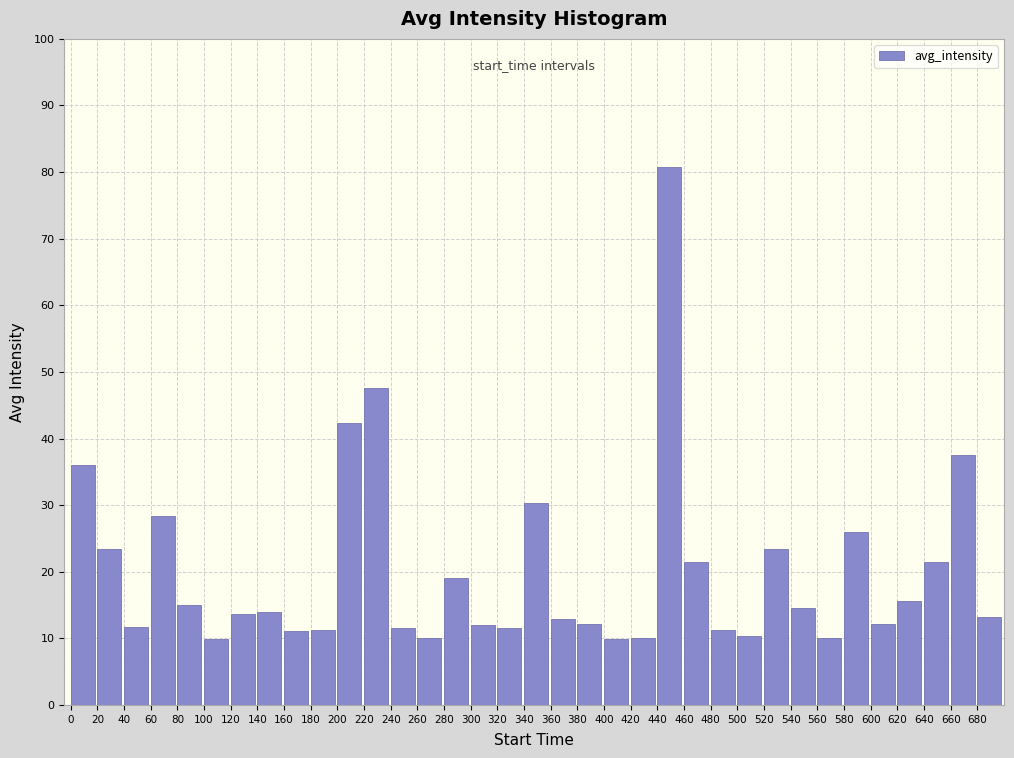

What is the difference between the second highest and second lowest values?

37.6